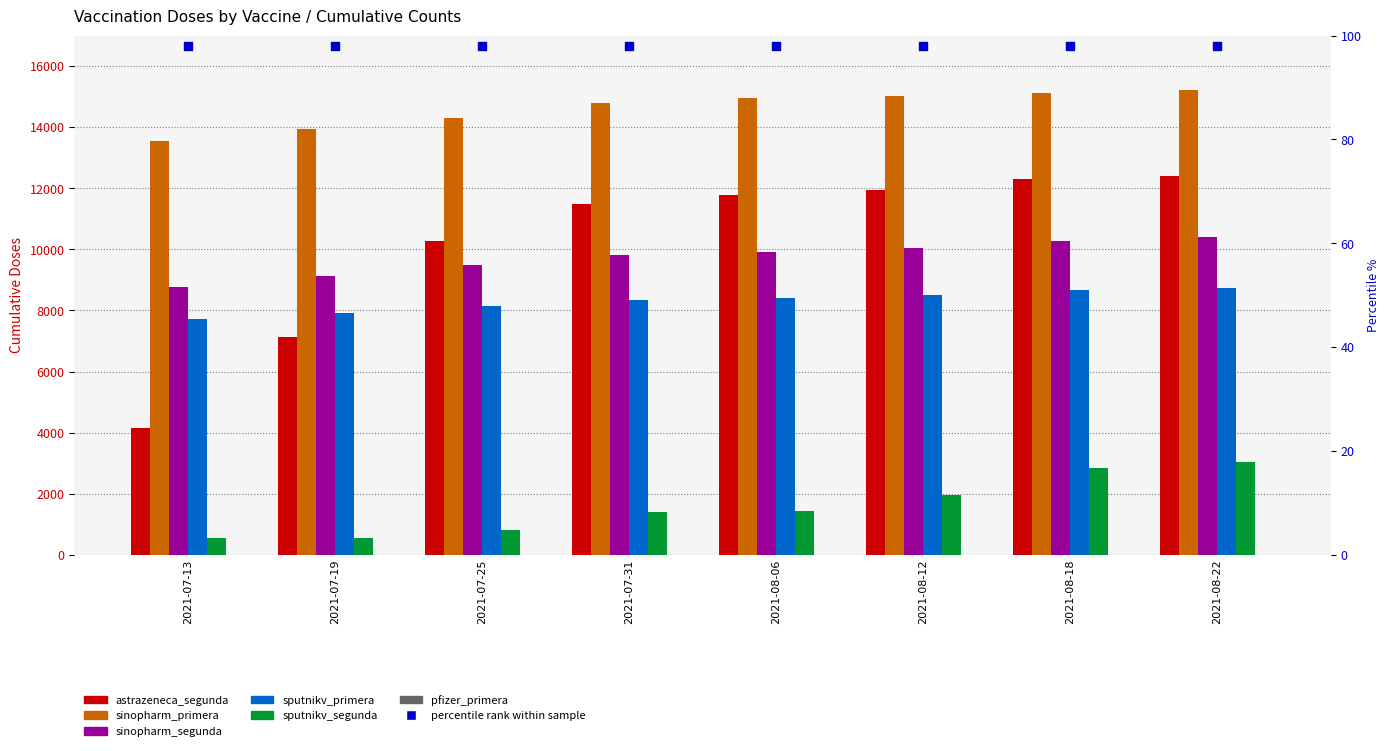

What is the total value across all series at 2021-08-06?

46477